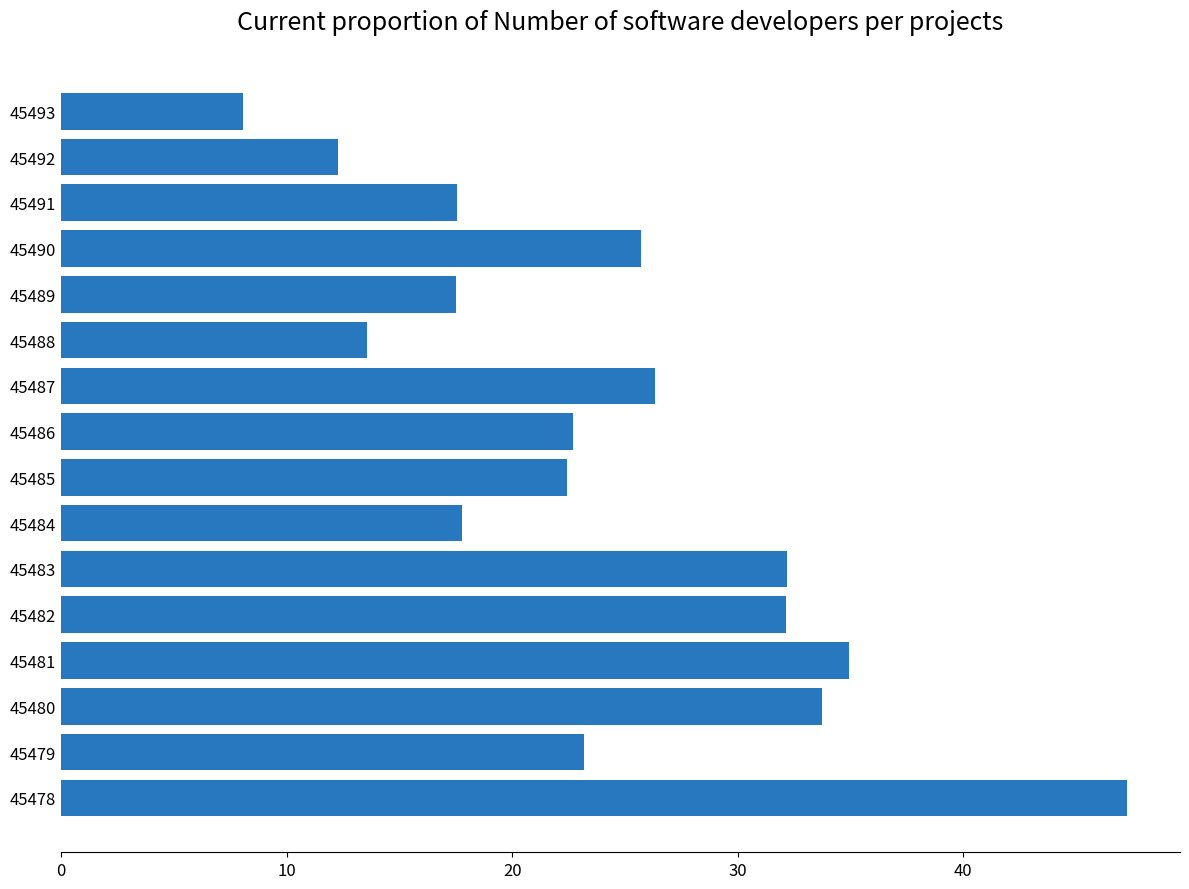

The chart shows a value of 17.8 at 45484. True or false?

True